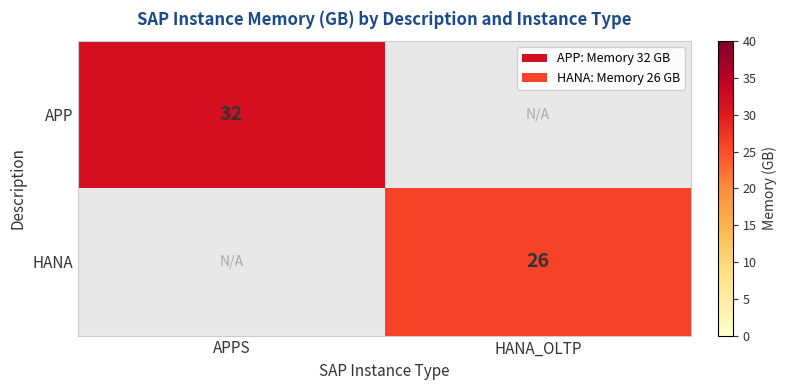

The value of HANA at HANA_OLTP is 12. True or false?

False